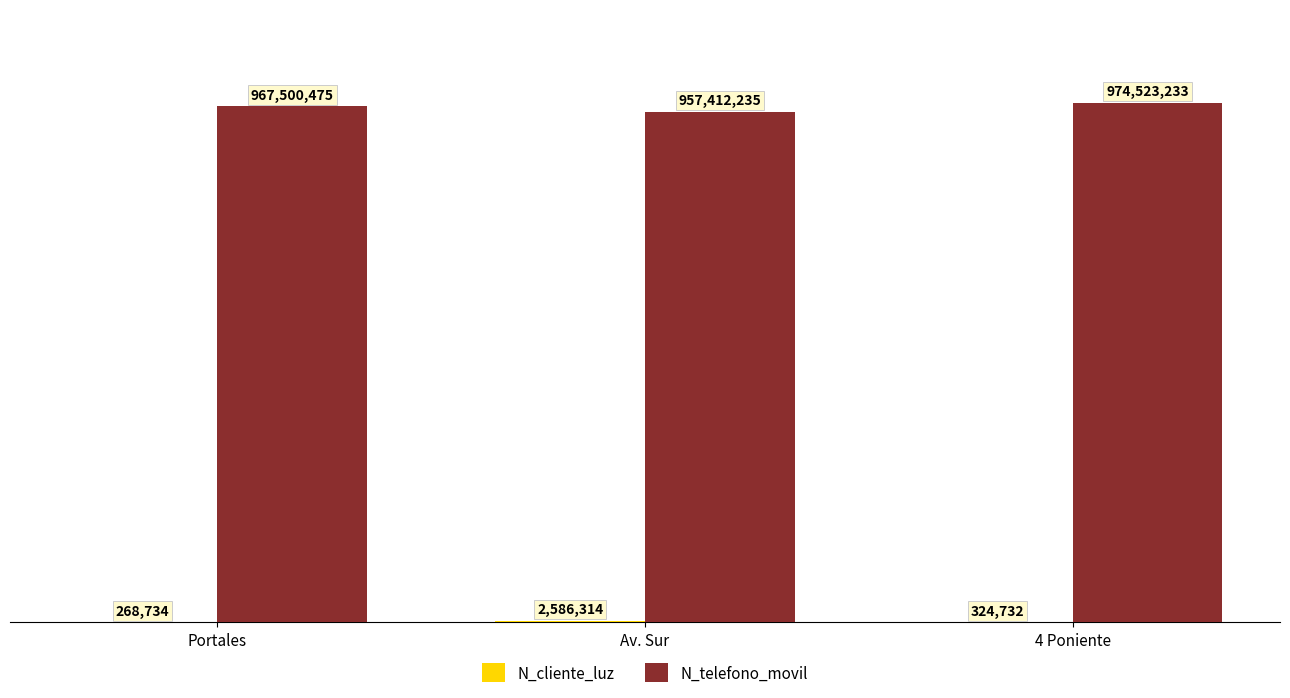

Which series has the largest range (max minus min)?

N_telefono_movil